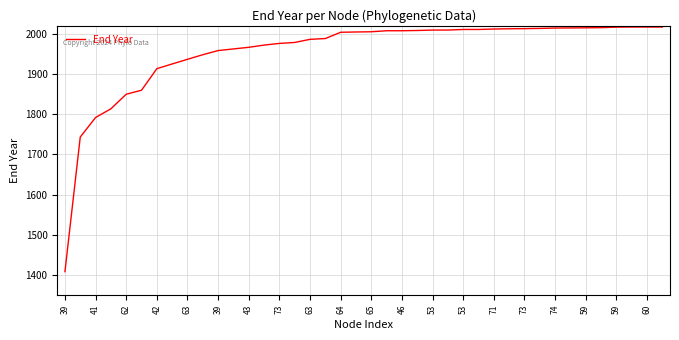

What is the difference between the maximum and minimum values?

608.4